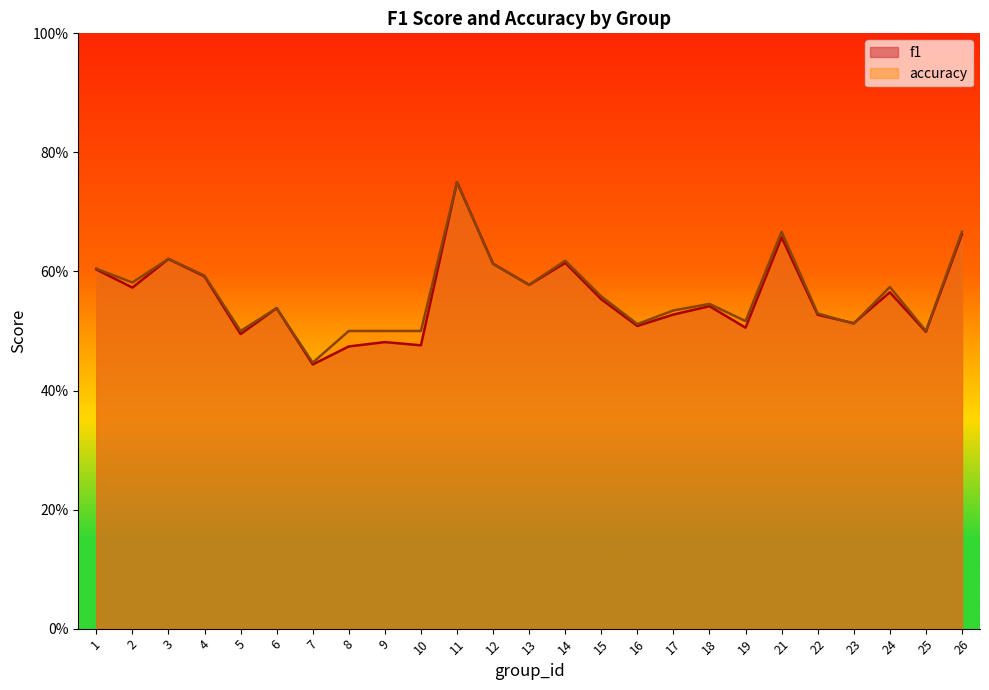

Is the value of accuracy at 17 greater than the value of f1 at 17?

Yes